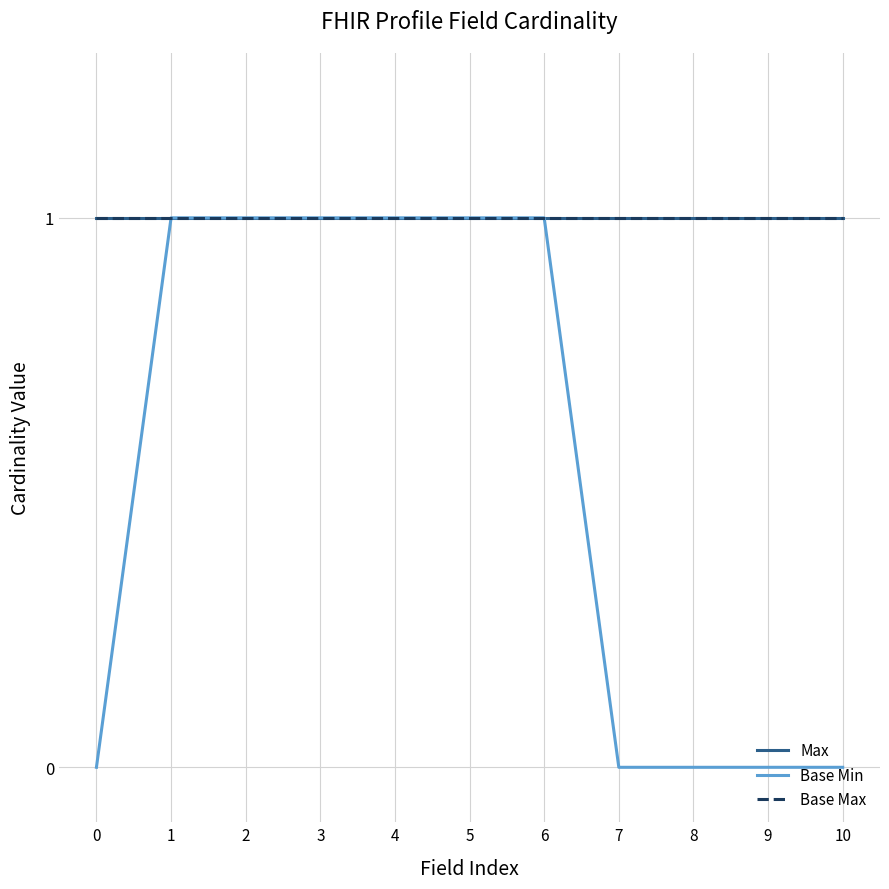

True or false: Max and Base Min intersect in this chart.

False